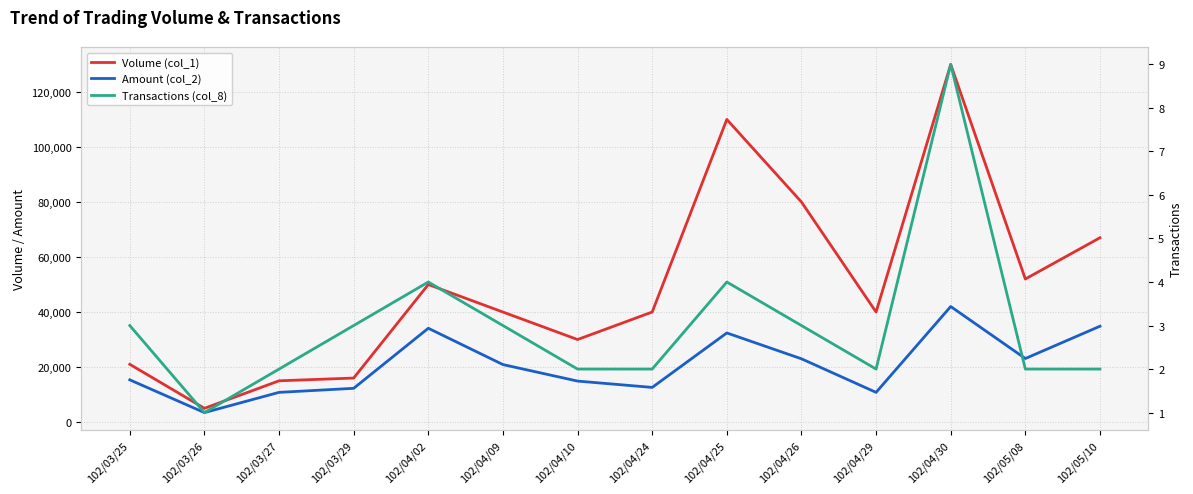

True or false: Volume (col_1) and Amount (col_2) cross at least once.

False